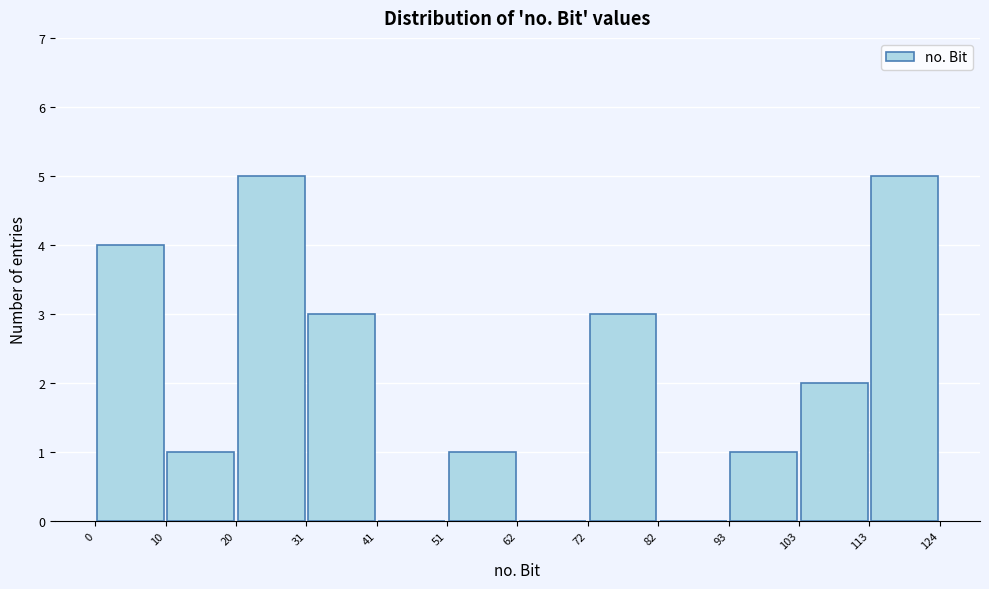

Reading left to right, transcribe this chart: for each bar, give the range it covers on the x-axis and its height. The values are not printed on the chart, so give them approximately, as read against the axis.

0 to 10: 4
10 to 20: 1
20 to 31: 5
31 to 41: 3
41 to 51: 0
51 to 62: 1
62 to 72: 0
72 to 82: 3
82 to 93: 0
93 to 103: 1
103 to 113: 2
113 to 124: 5